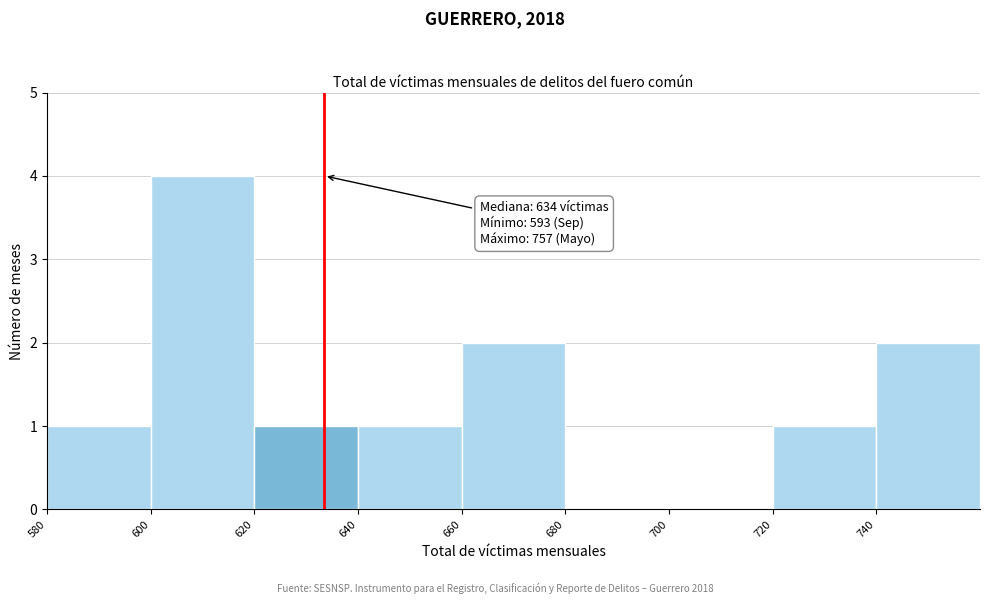

Over which range of the x-axis is the bar tallest?

600 to 620